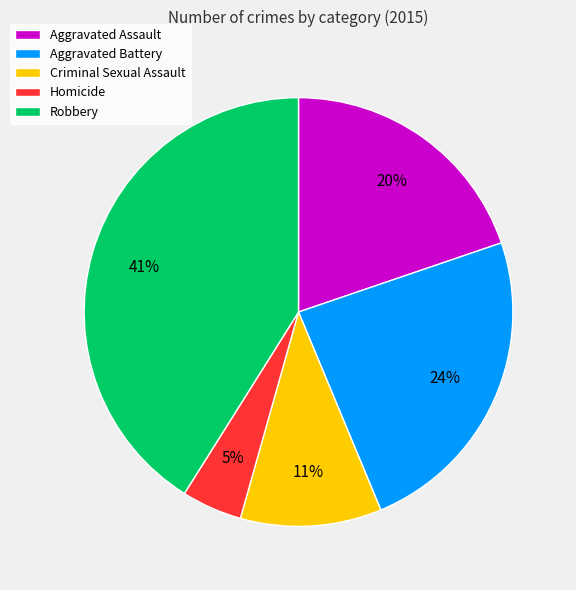

What percentage is the Homicide slice, to the nearest percent?

5%